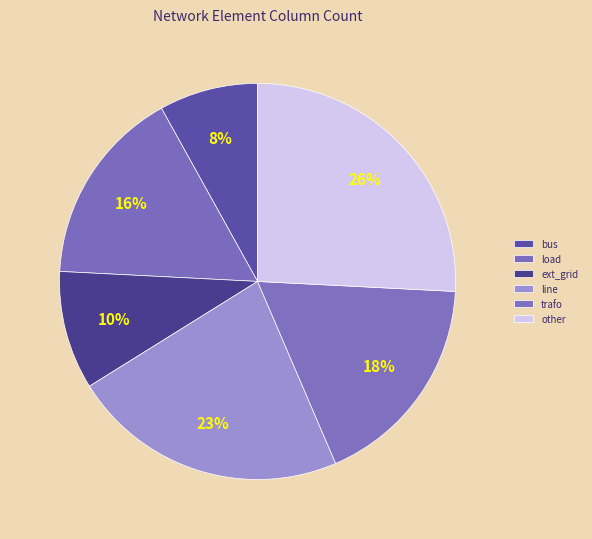

How many slices are in this pie chart?

6